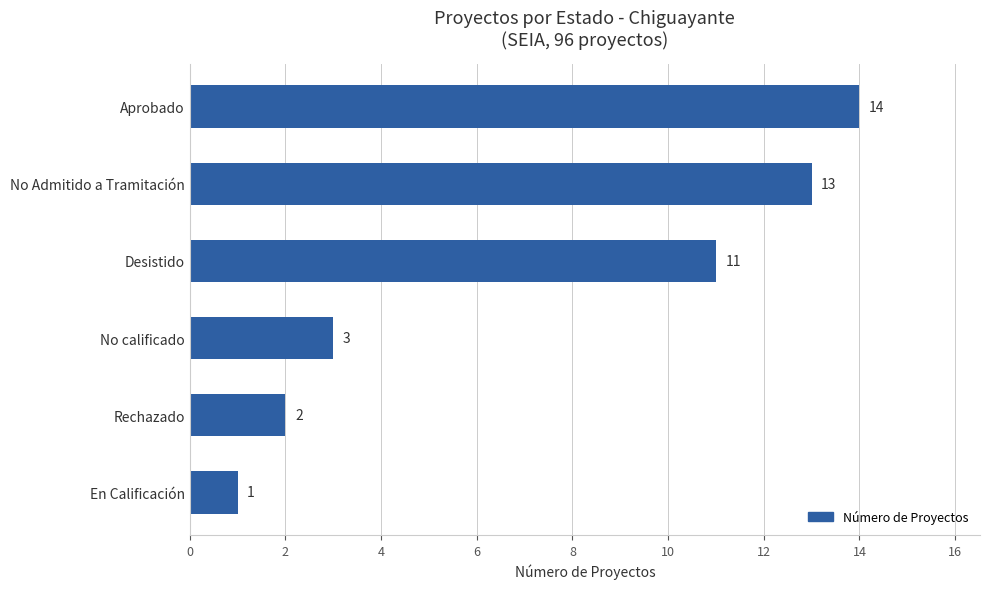

Read the value at No calificado.

3